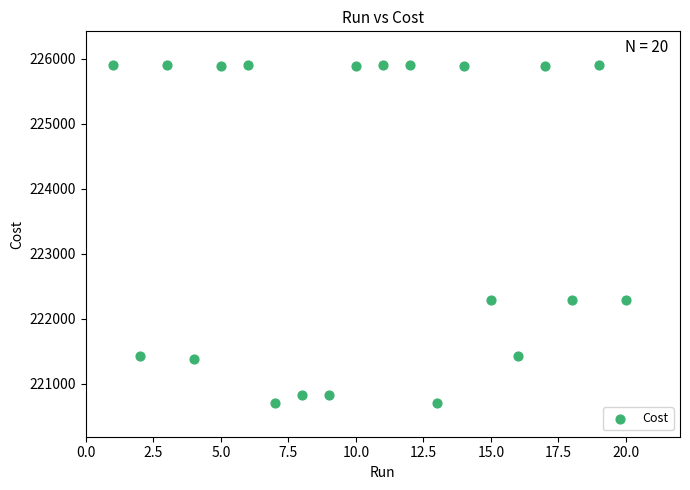

What is the range of Y values (max minus min)?

5195.0